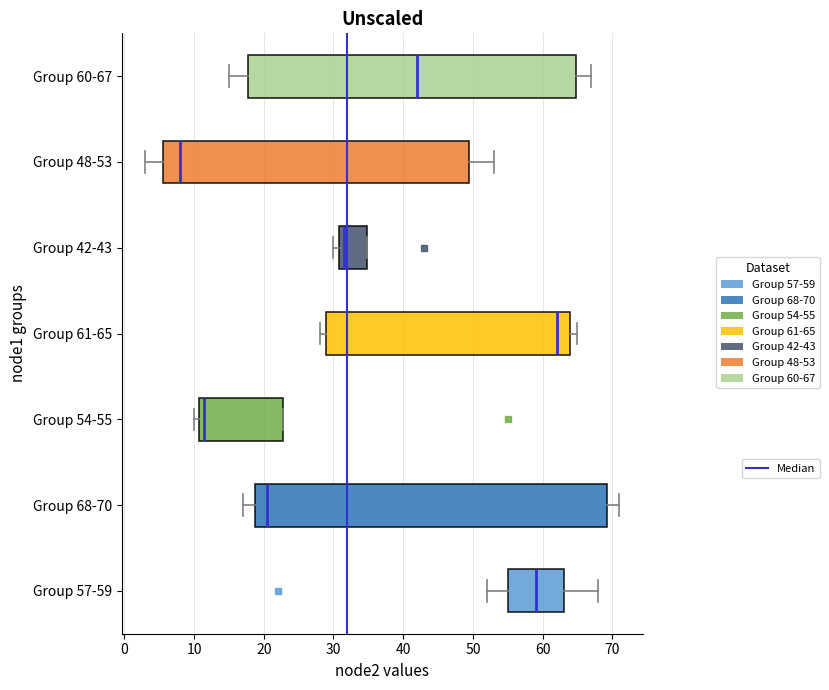

Reading bottom to top, read every box against the x-axis: the position of its median line, the range the box covers, and the ends of its whiskers. The values are not printed on the chart, so give them approximately, as read against the axis.

Group 57-59: median 59, box 55 to 63, whiskers 52 to 68
Group 68-70: median 21, box 19 to 69, whiskers 17 to 71
Group 54-55: median 12, box 11 to 23, whiskers 10 to 23
Group 61-65: median 62, box 29 to 64, whiskers 28 to 65
Group 42-43: median 32, box 31 to 35, whiskers 30 to 35
Group 48-53: median 8, box 6 to 50, whiskers 3 to 53
Group 60-67: median 42, box 18 to 65, whiskers 15 to 67